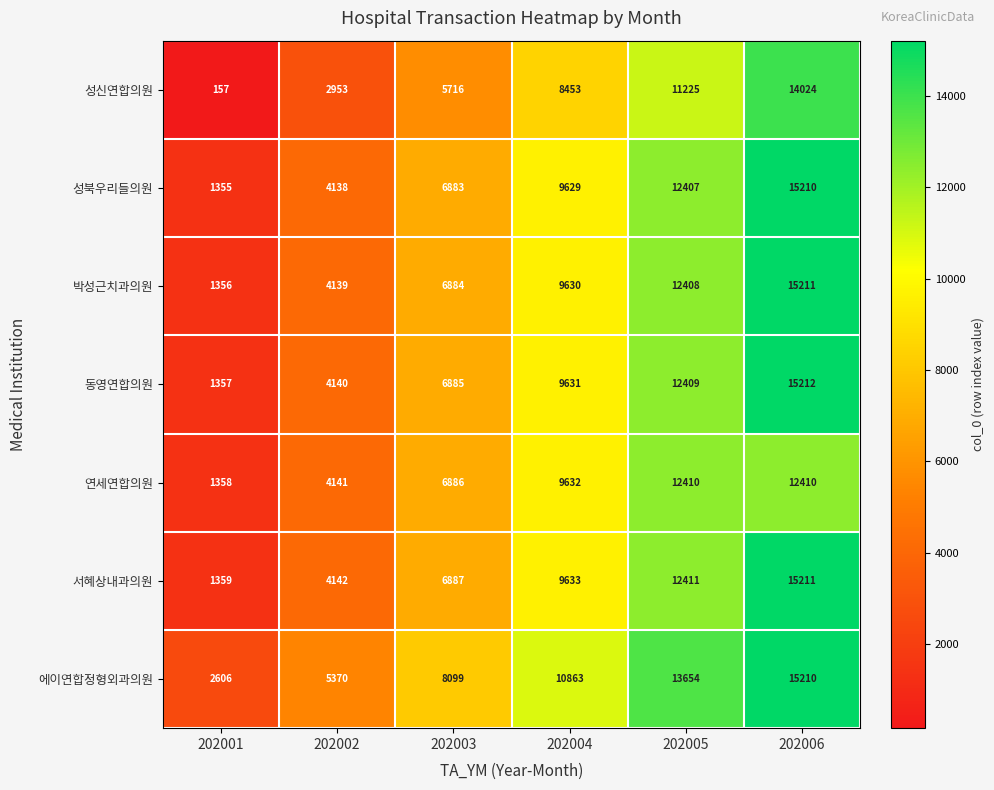

Which category has the lowest value across all series?

202001